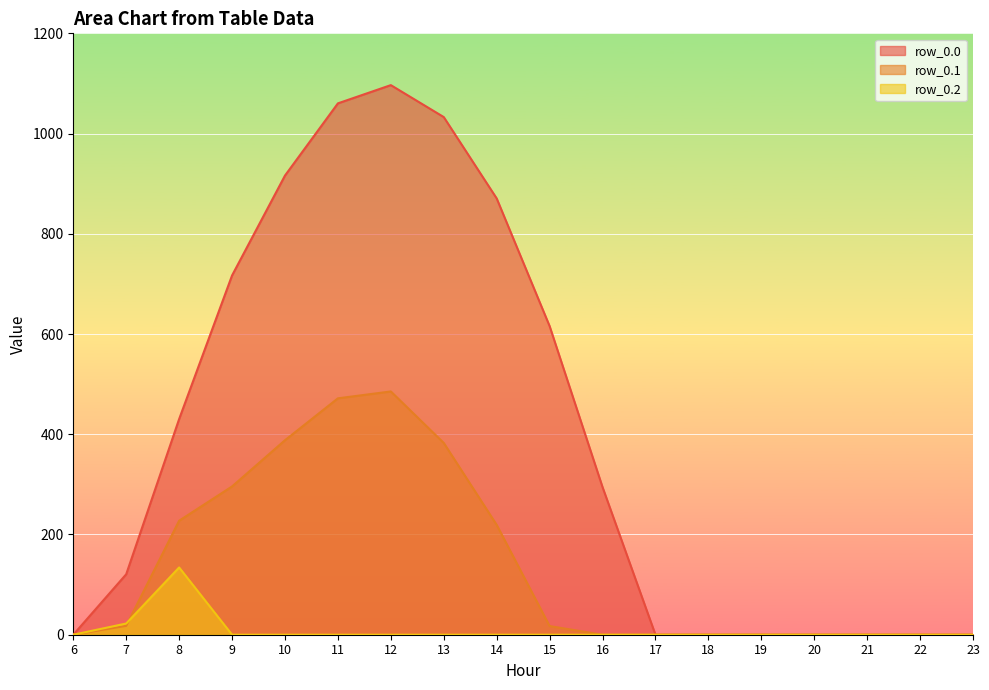

What is the value of the row_0.0 point at the 4th from the left?

716.9